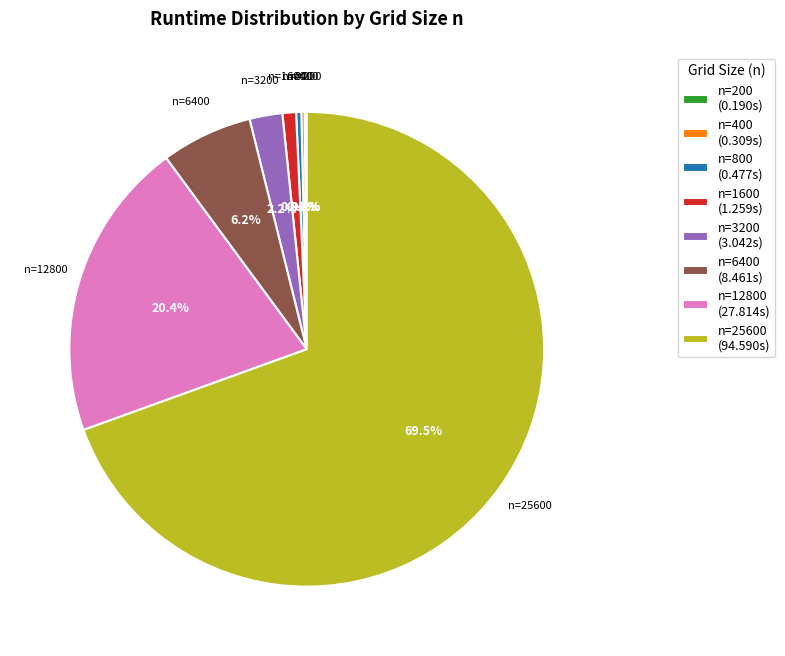

Combined, do n=3200 and n=12800 account for over 50%?

No